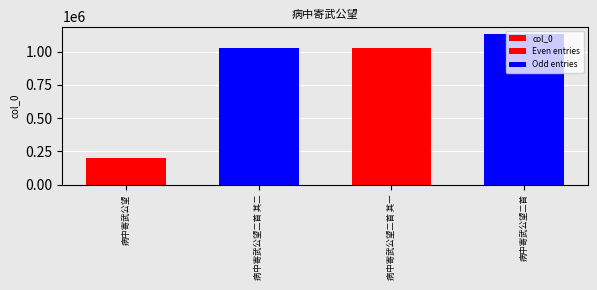

What is the difference between the maximum and minimum values?

932923